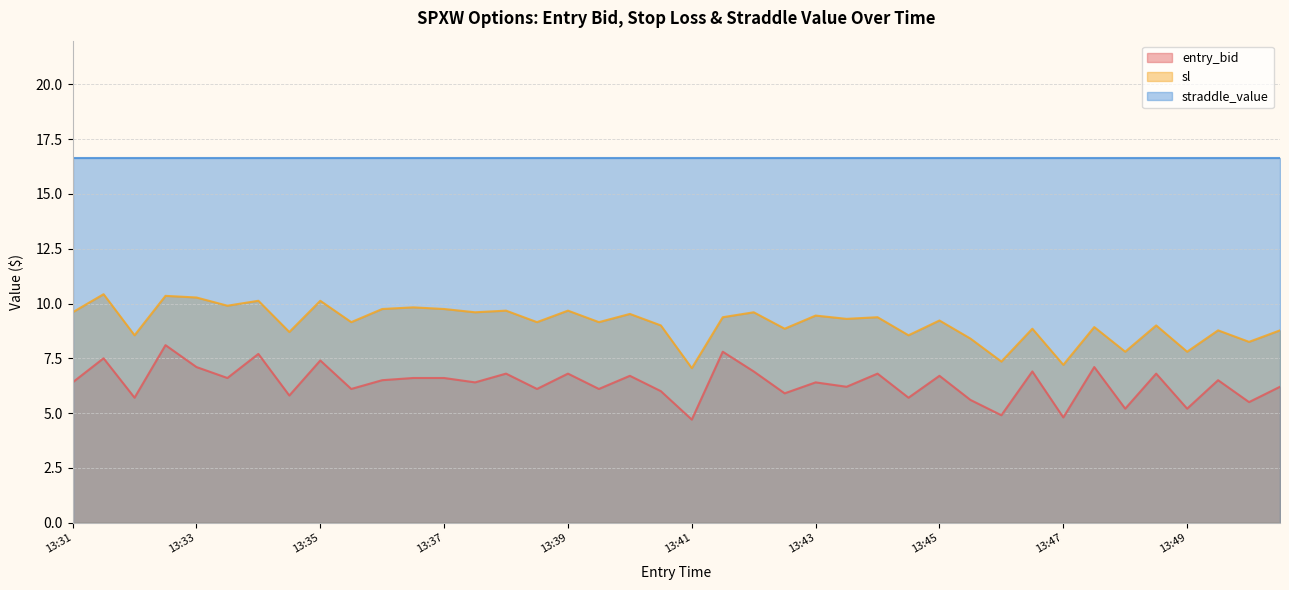

Which has a higher value, 13:40 or 13:40?

13:40